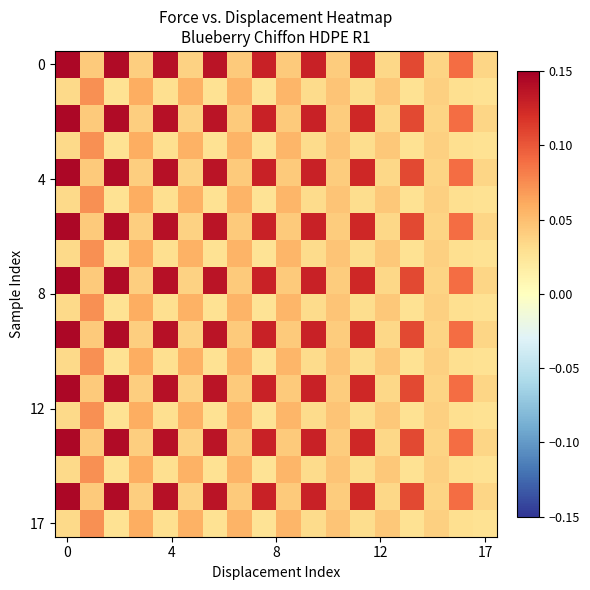

What is the maximum value shown in the chart?

0.1